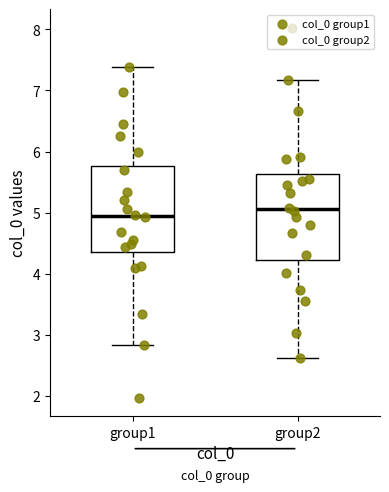

Reading left to right, transcribe this box plot: for each box, give where its median line is, the range the box spans, and where its two whiskers end, as read against the y-axis. The values are not printed on the chart, so give them approximately, as read against the axis.

group1: median 4.9, box 4.4 to 5.8, whiskers 2.8 to 7.4
group2: median 5.1, box 4.2 to 5.6, whiskers 2.6 to 7.2